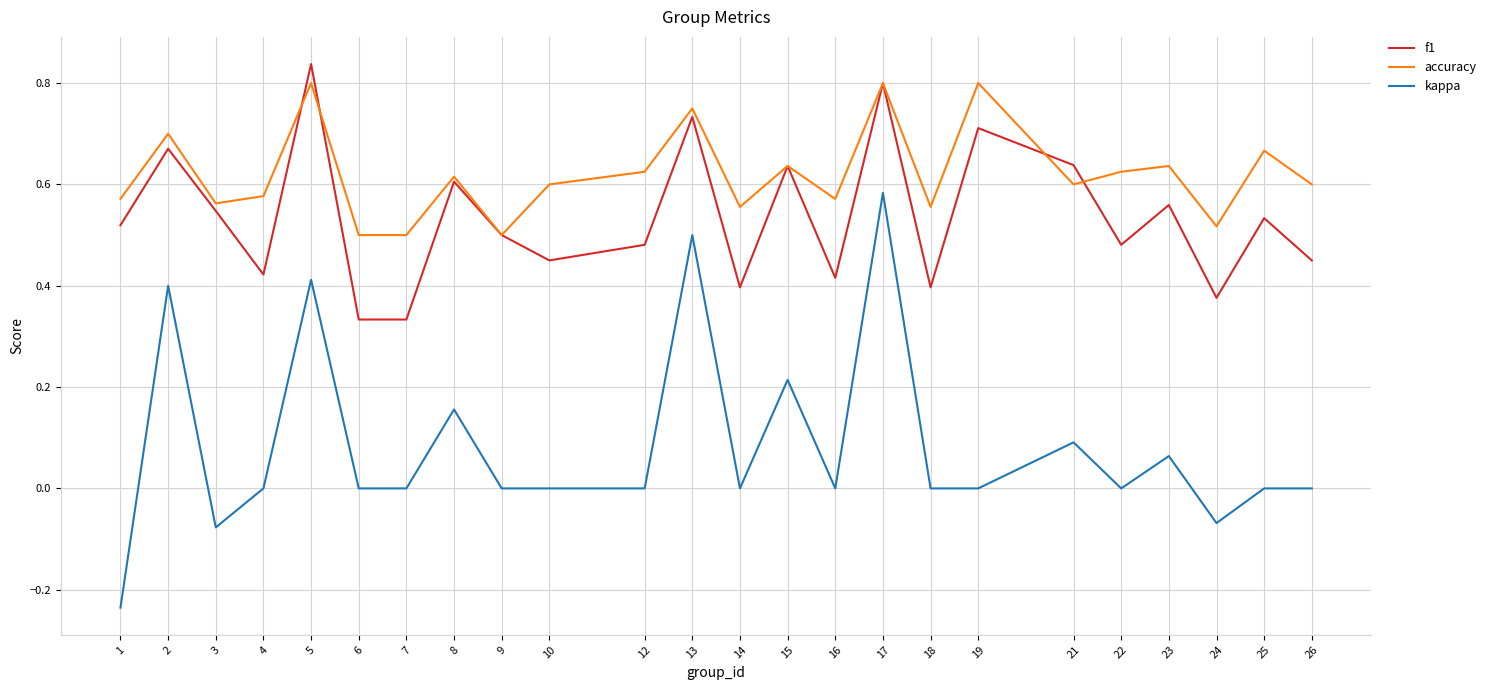

Is the value of kappa at 13 greater than the value of accuracy at 5?

No